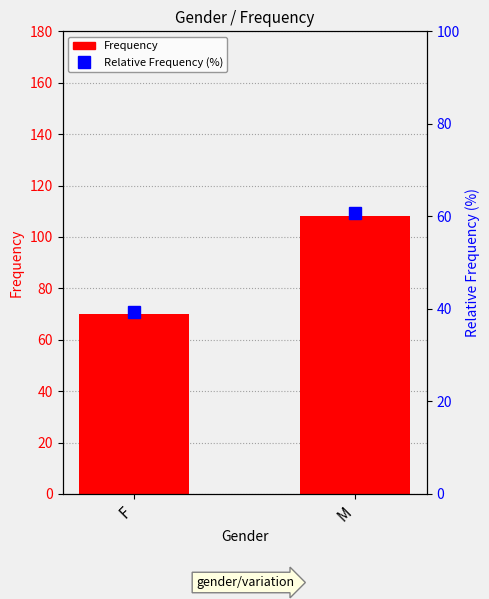

What is the difference between the maximum and minimum values in the Frequency series?

38.0